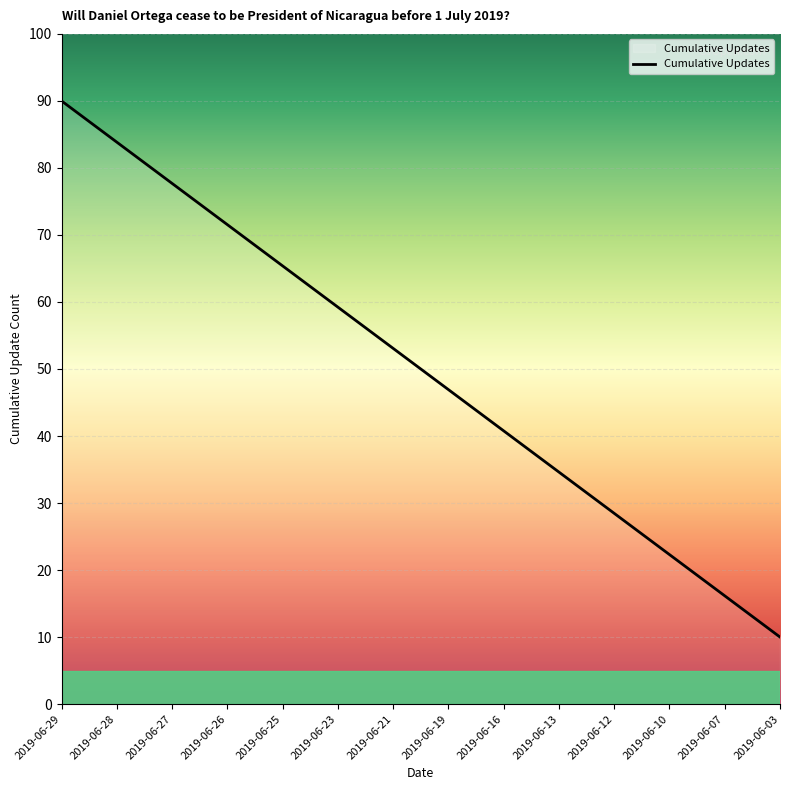

The value at 2019-06-19 is 46.9. True or false?

True